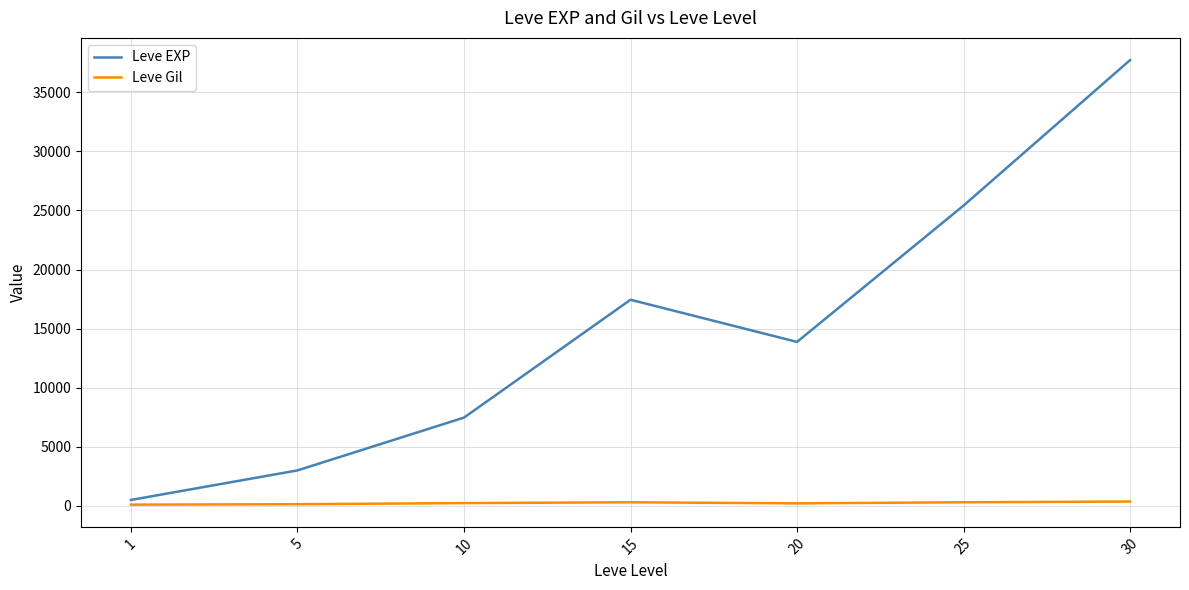

How many interior local peaks does the Leve EXP series have?

1